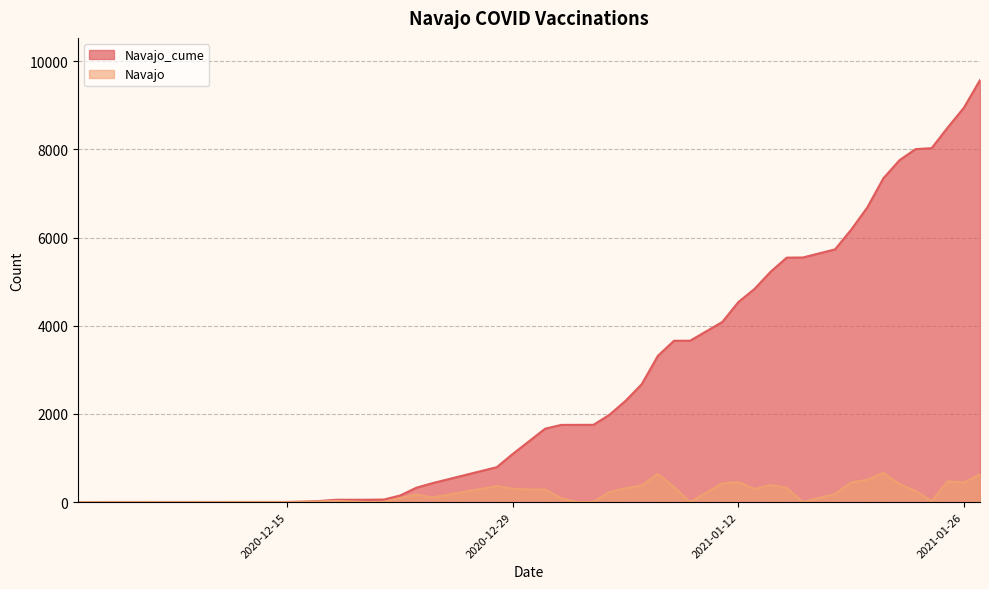

How many series are shown in this chart?

2